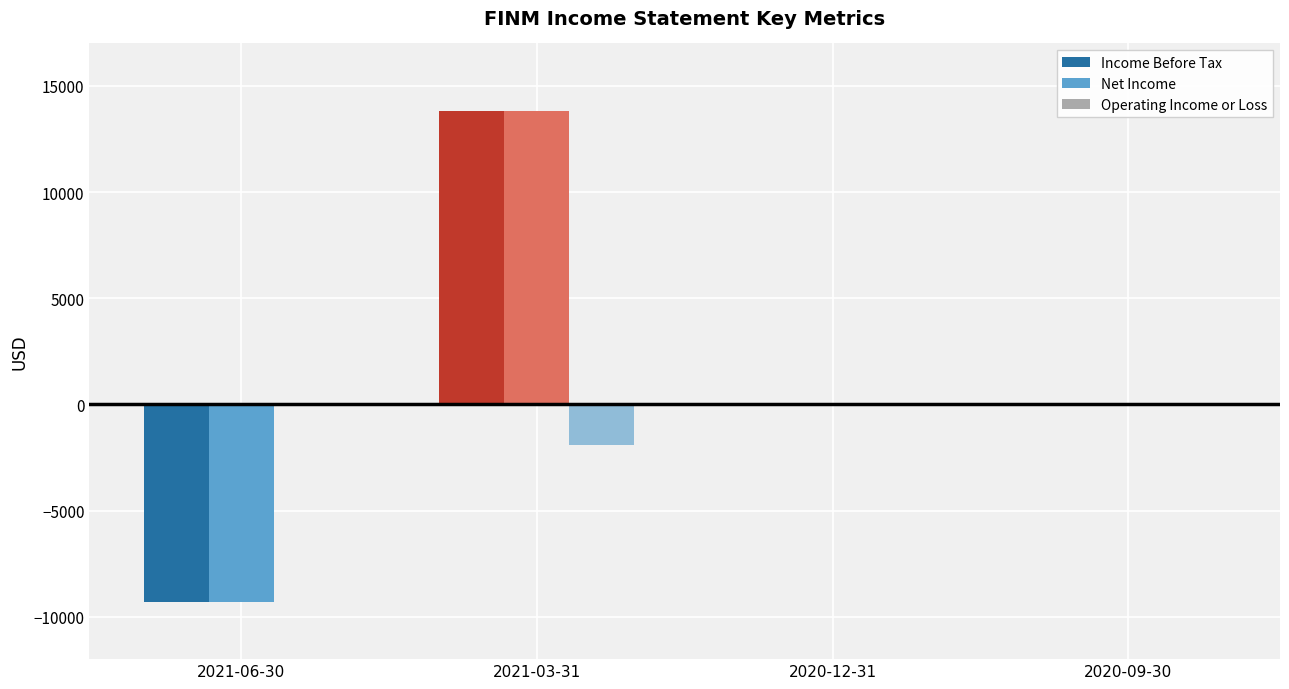

Reading left to right, transcribe all the data shown in this chart.

Income Before Tax: -9300	13800	0	0
Net Income: -9300	13800	0	0
Operating Income or Loss: 0	-1900	0	0